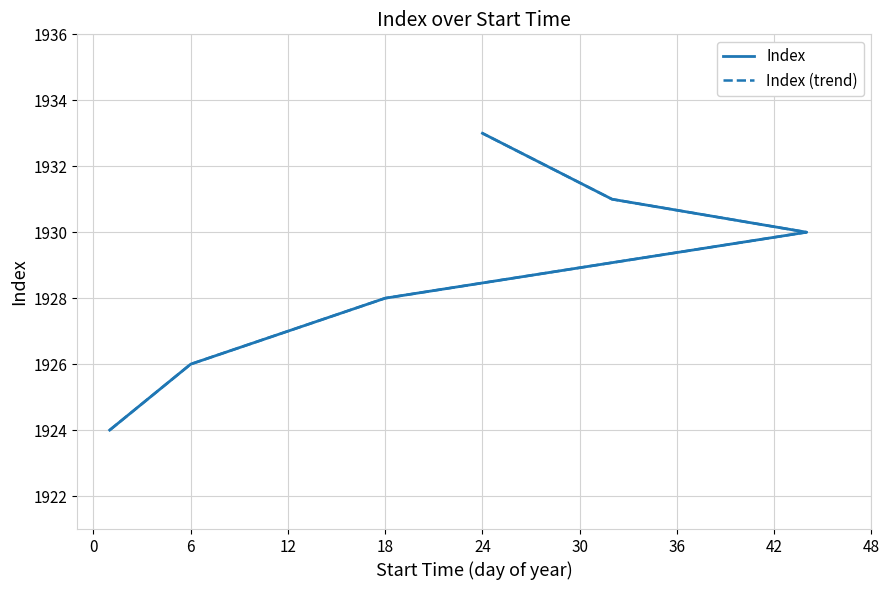

Which series has the widest spread of values?

Index